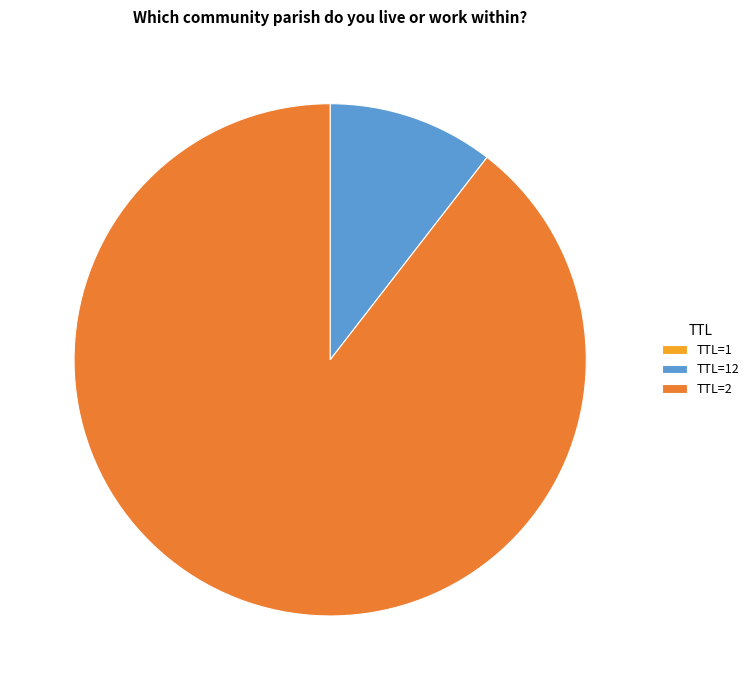

The TTL=2 slice represents 99% of the pie. True or false?

False